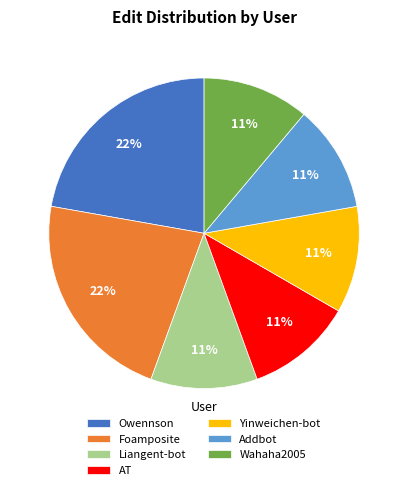

Is it true that Liangent-bot is 18% of the pie?

False